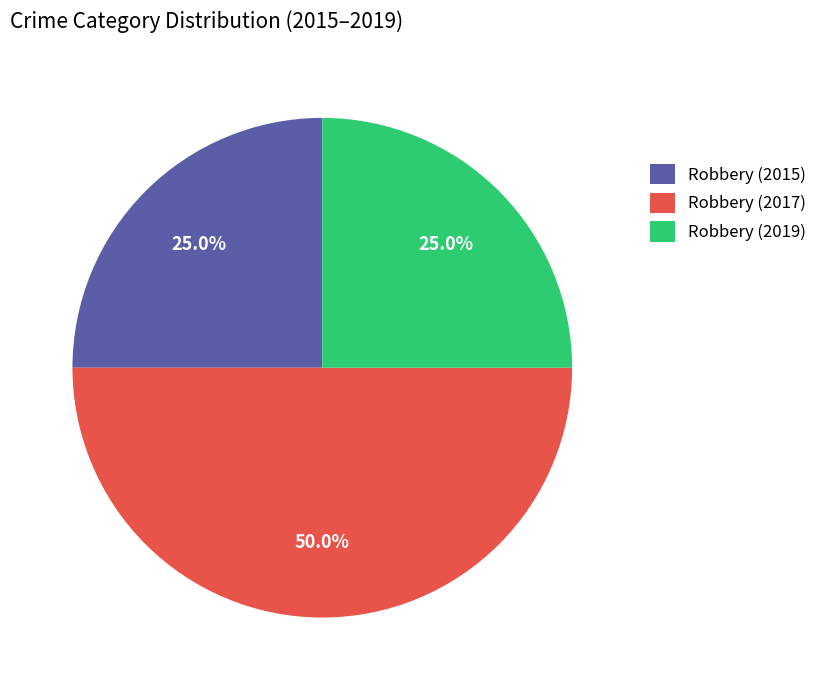

Is the sum of Robbery (2017) and Robbery (2015) greater than half?

Yes